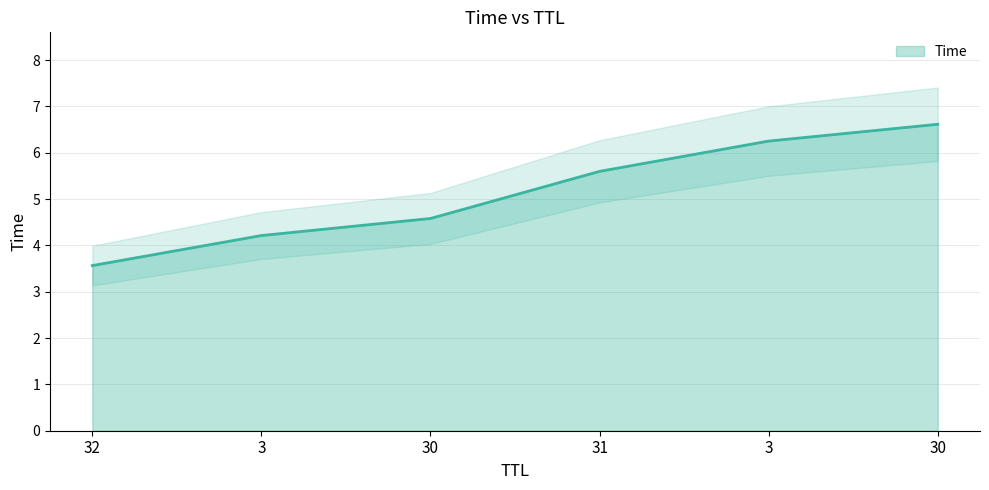

Rank the categories by value from lowest to highest.

32, 3, 30, 31, 3, 30